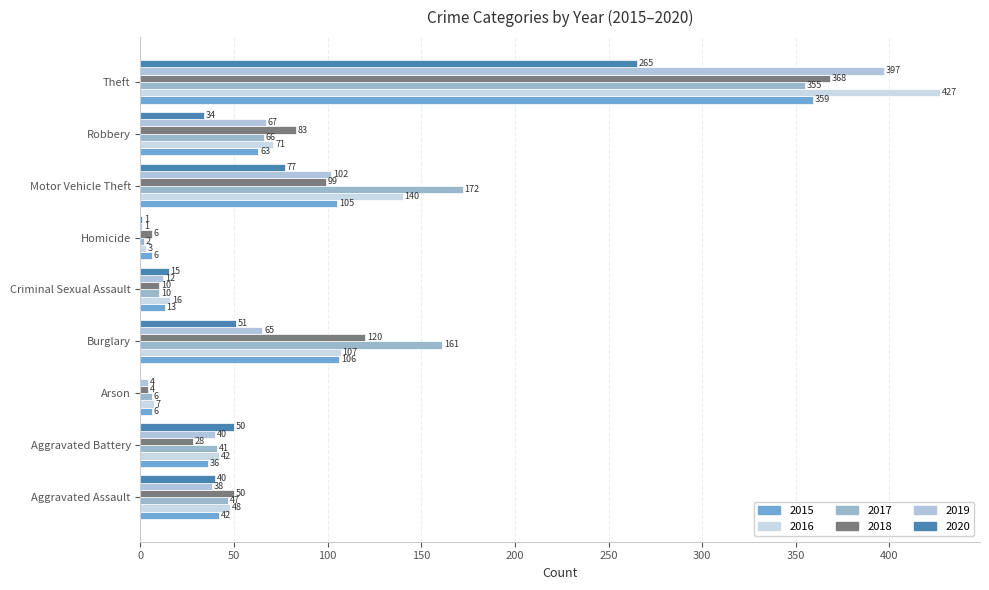

Reading right to left, extract all data points from this chart.

2015: 359	63	105	6	13	106	6	36	42
2016: 427	71	140	3	16	107	7	42	48
2017: 355	66	172	2	10	161	6	41	47
2018: 368	83	99	6	10	120	4	28	50
2019: 397	67	102	1	12	65	4	40	38
2020: 265	34	77	1	15	51	0	50	40